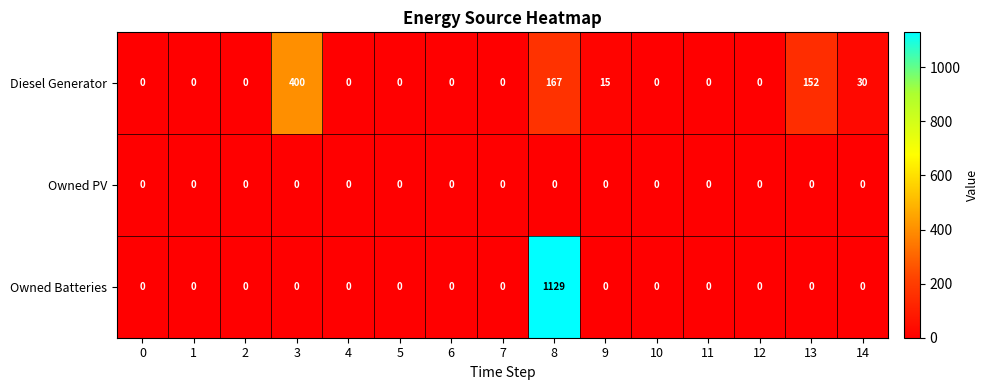

The value of Diesel Generator at 1 is -153. True or false?

False